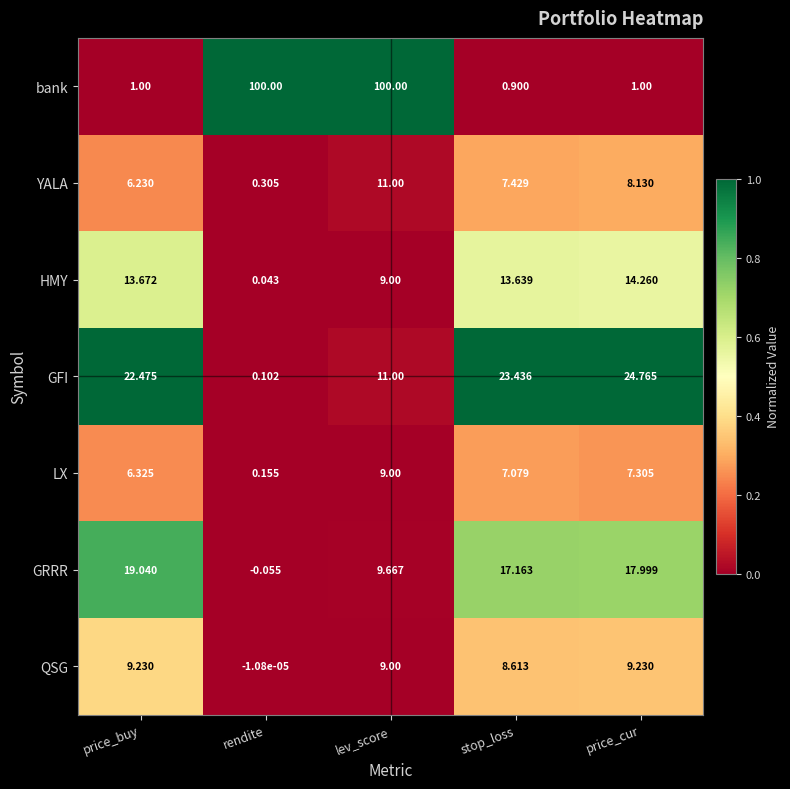

At which label is GFI closest to 12?

lev_score